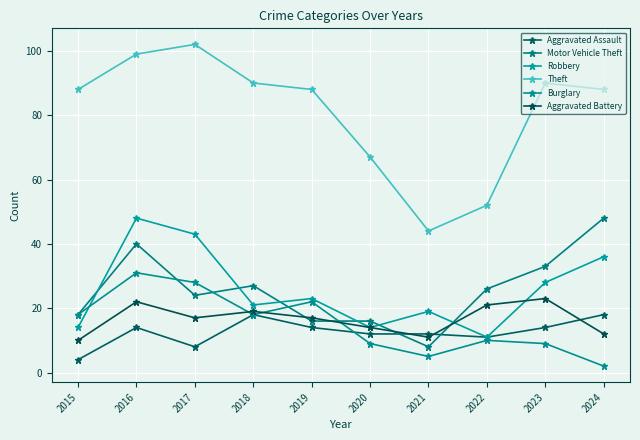

What is the minimum value for Motor Vehicle Theft?

8